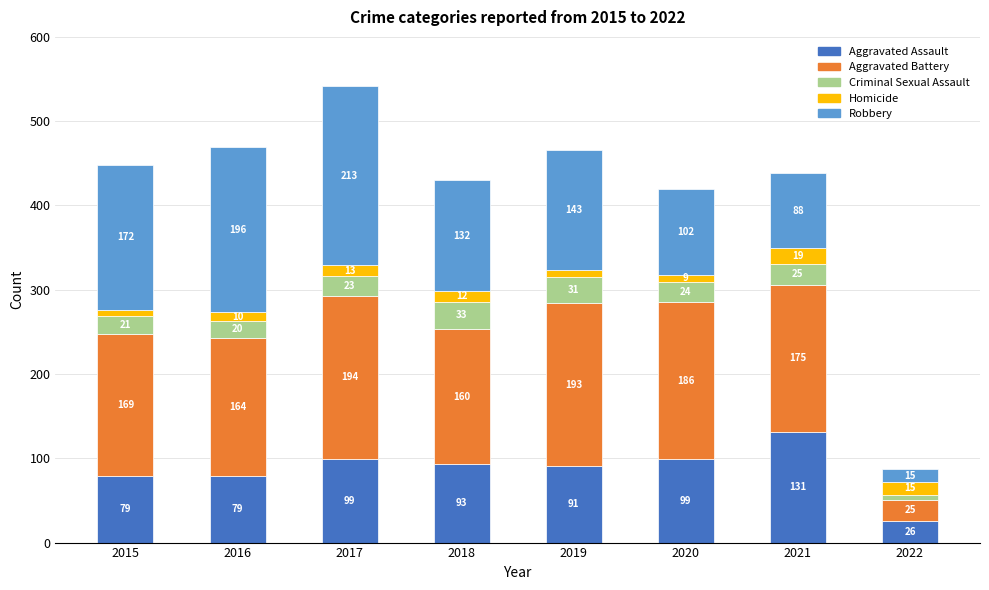

What is the difference between the Aggravated Assault values at 2019 and 2020?

8